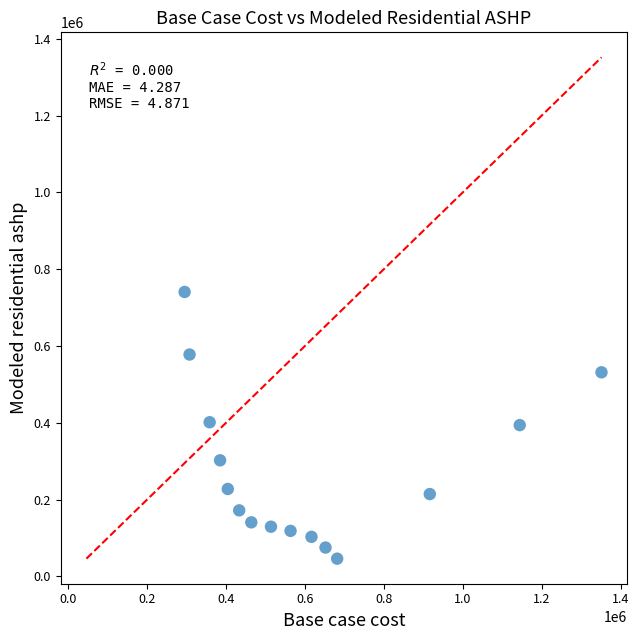

What is the range of X values (max minus min)?

1056389.7